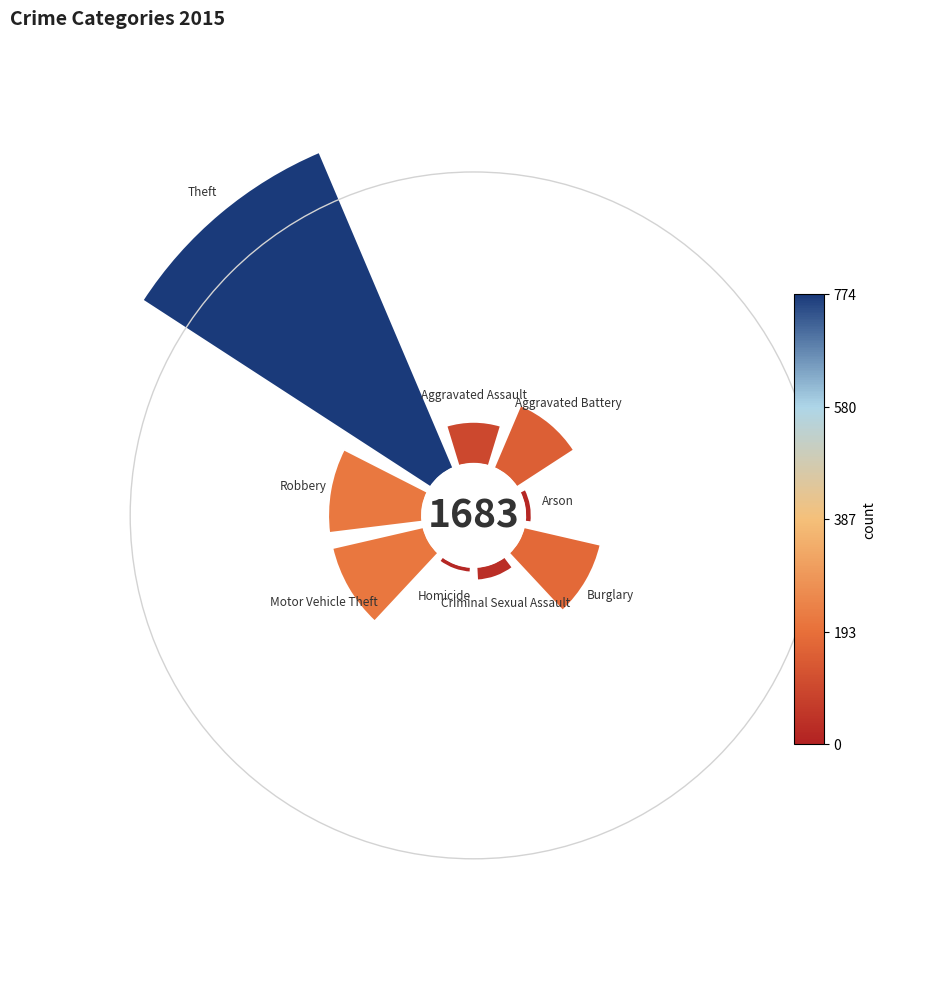

How many segments does this pie chart have?

9